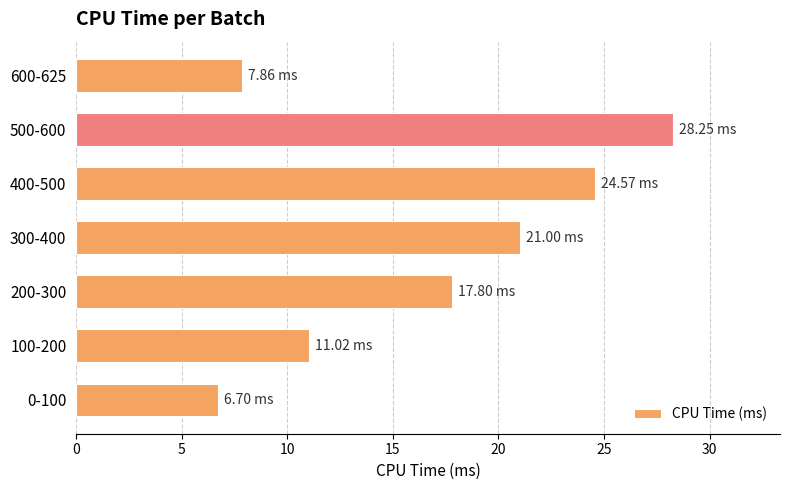

What is the change in value from 300-400 to 400-500?

+3.6